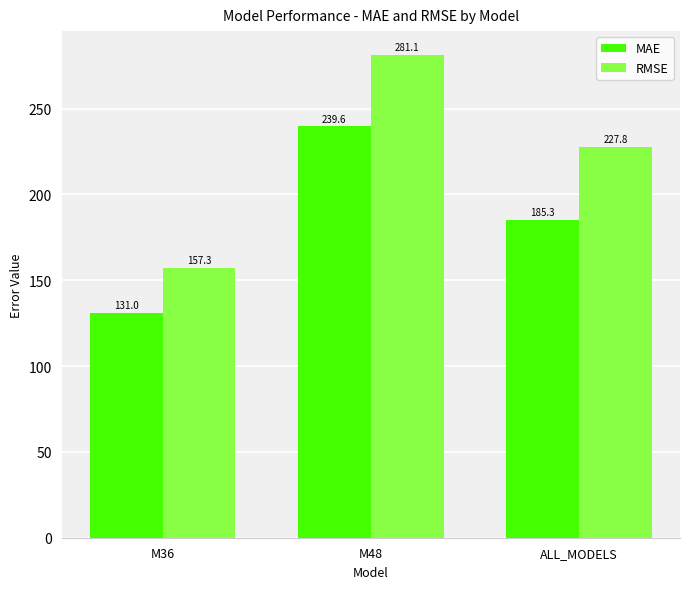

At M48, list the series in order from largest to smallest.

RMSE, MAE